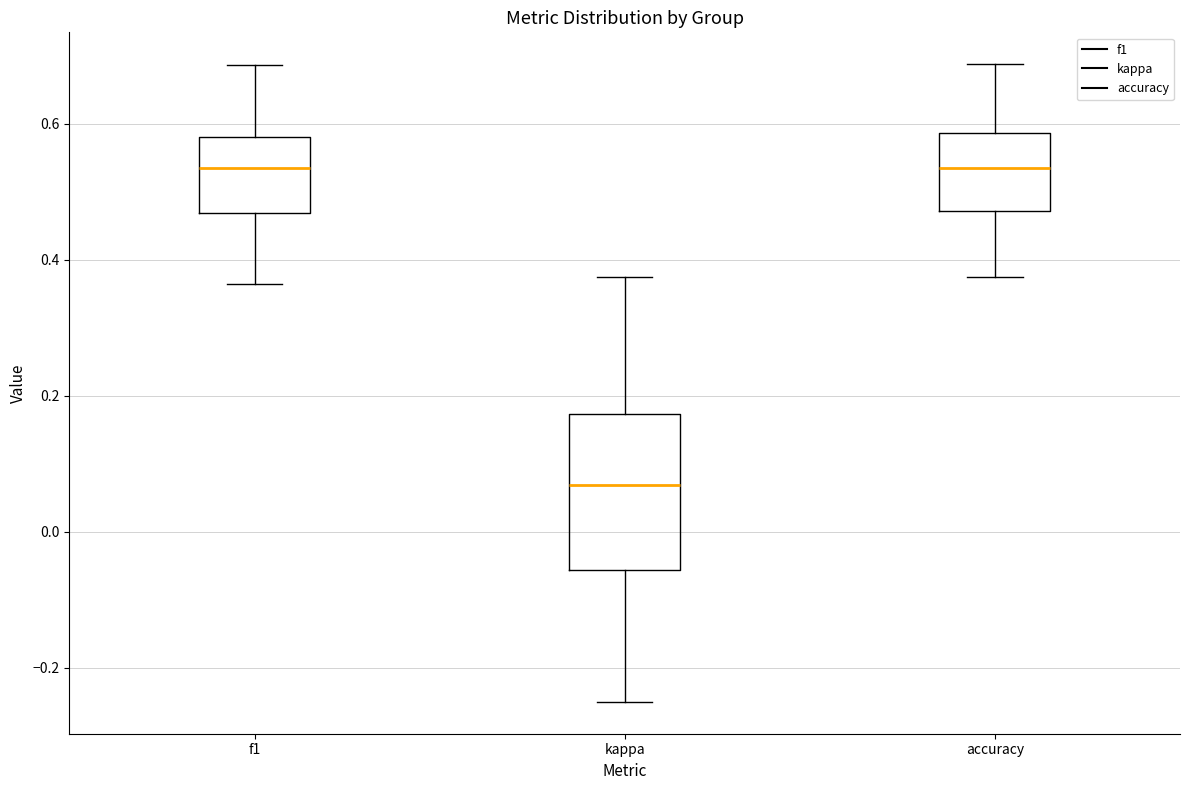

Reading left to right, read every box against the y-axis: the position of its median line, the range the box covers, and the ends of its whiskers. The values are not printed on the chart, so give them approximately, as read against the axis.

f1: median 0.54, box 0.46 to 0.58, whiskers 0.36 to 0.68
kappa: median 0.06, box -0.06 to 0.18, whiskers -0.24 to 0.38
accuracy: median 0.54, box 0.48 to 0.58, whiskers 0.38 to 0.68